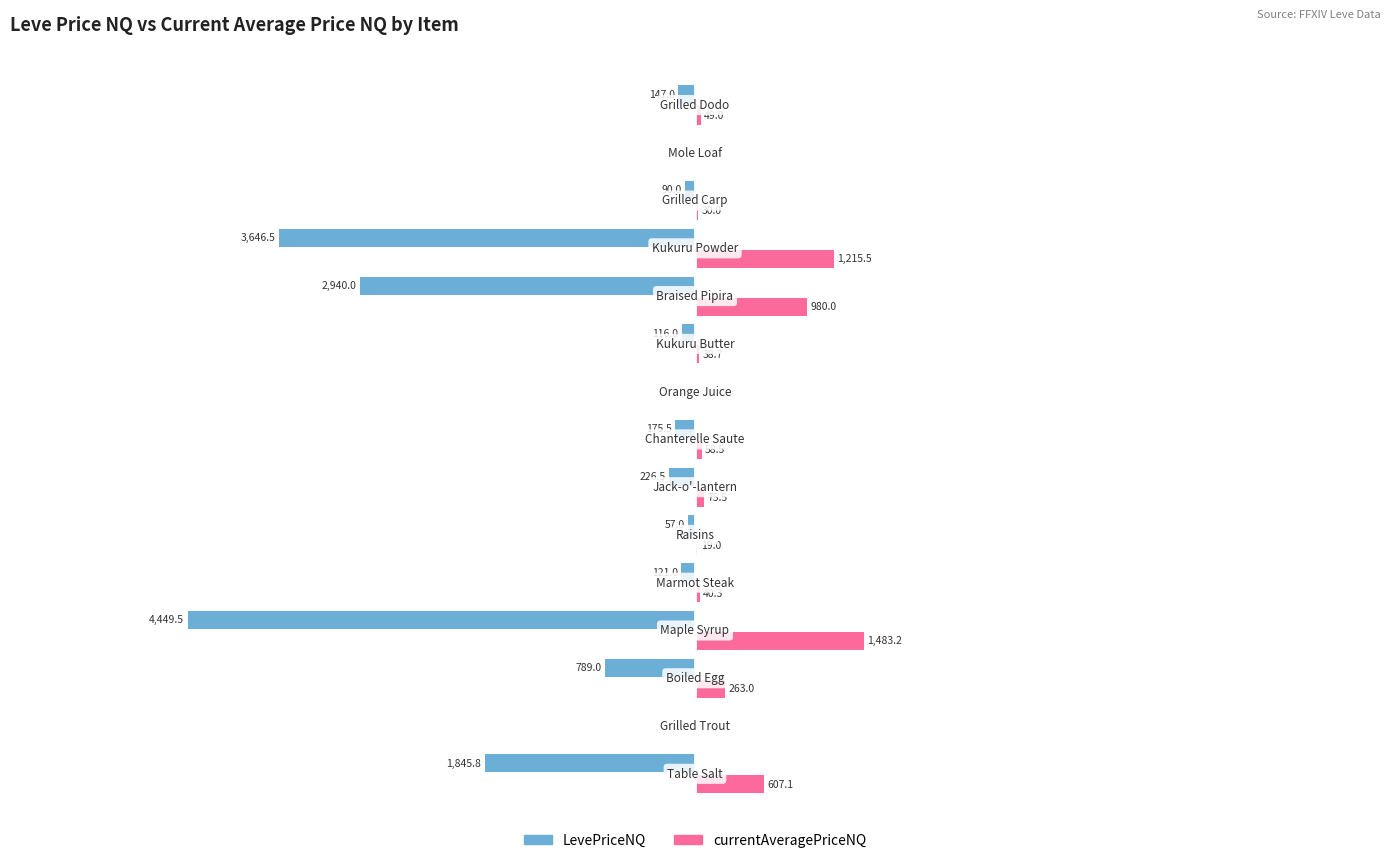

Which series has the largest total across all categories?

currentAveragePriceNQ